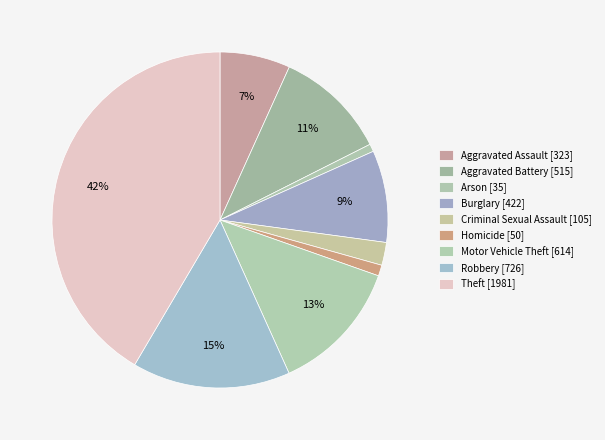

How many segments does this pie chart have?

9